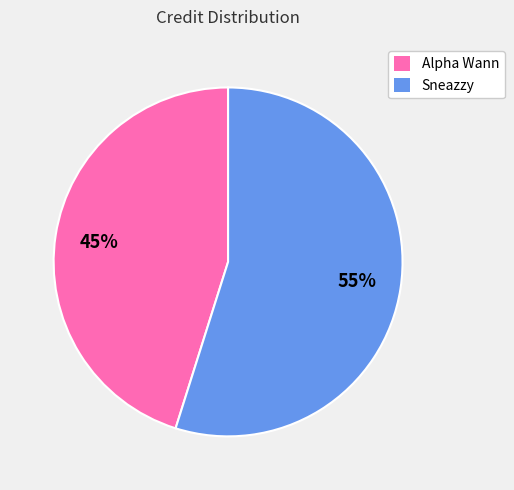

What is the ratio of the value at Sneazzy to the value at Alpha Wann?

1.2